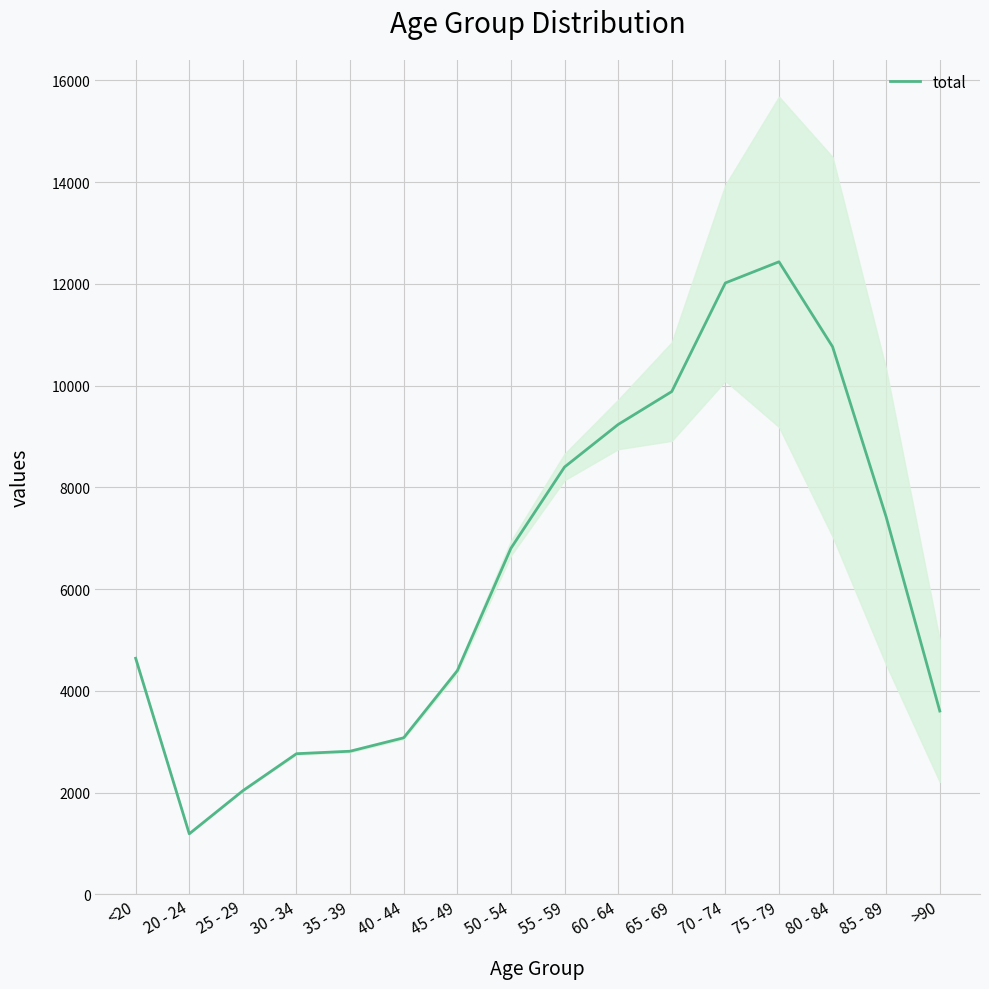

What is the difference between the maximum and minimum values?

11243